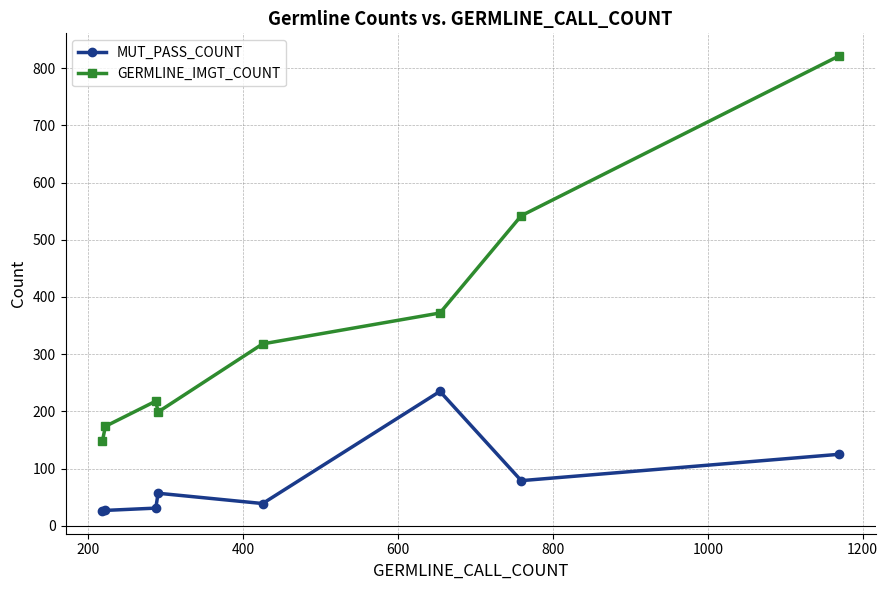

Does the chart have visible grid lines?

Yes